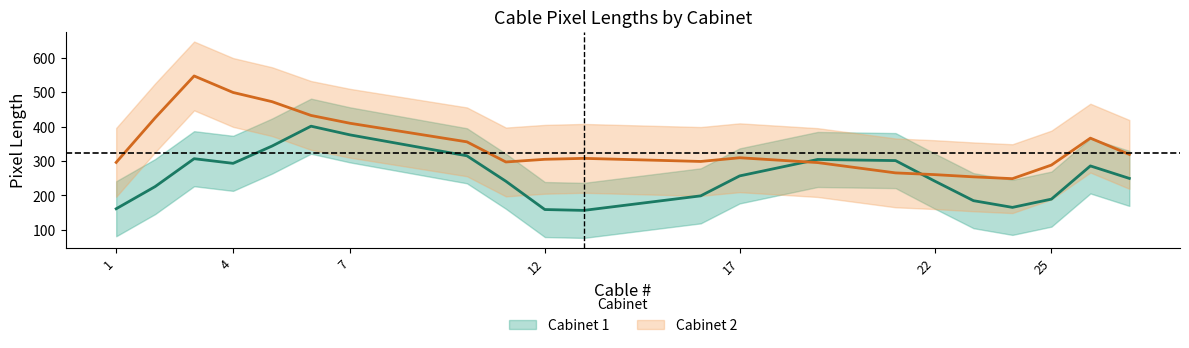

What are all the series names shown in the legend?

Cabinet 1, Cabinet 2